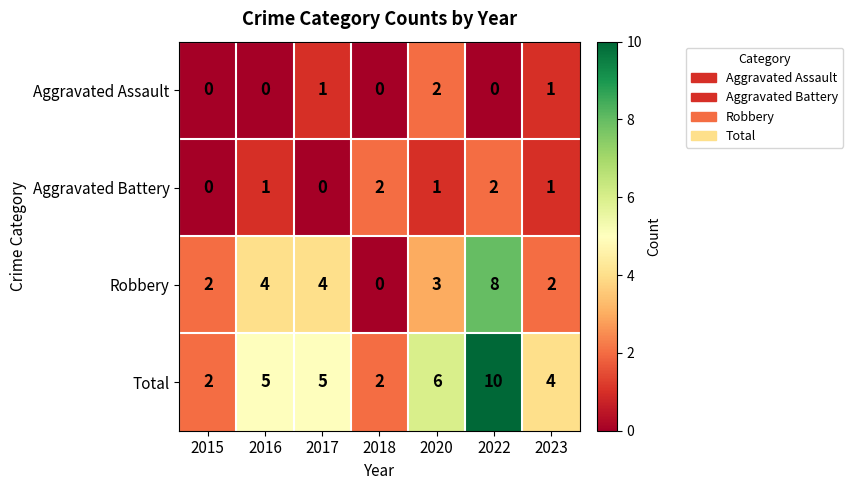

How many series are shown in this chart?

4